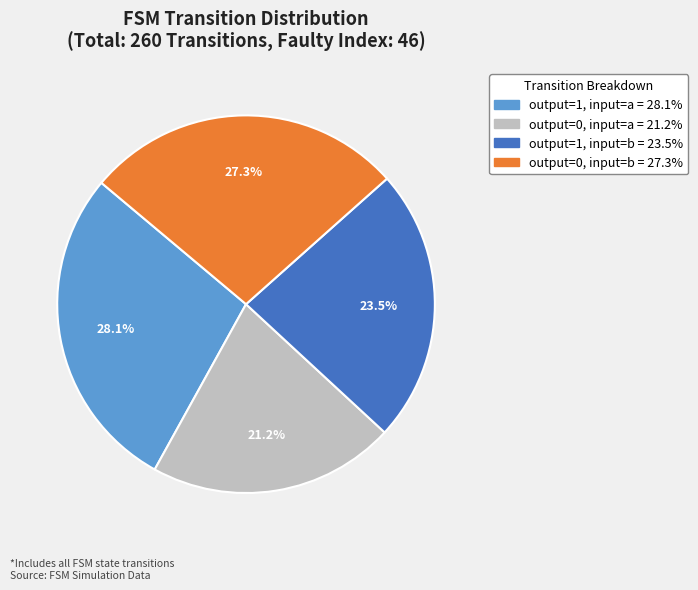

True or false: output=0, input=a accounts for 21% of the total.

True